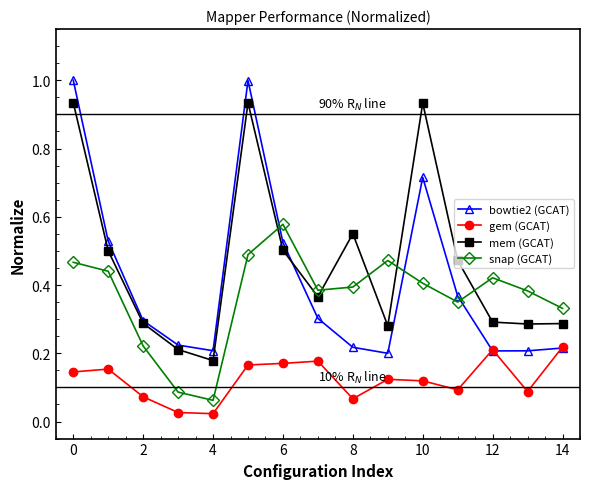

What is the maximum value shown in the chart?

1.0